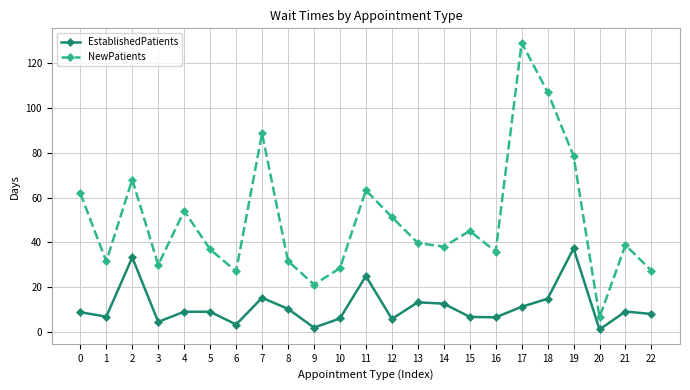

Is the value of NewPatients at 15 greater than the value of EstablishedPatients at 4?

Yes